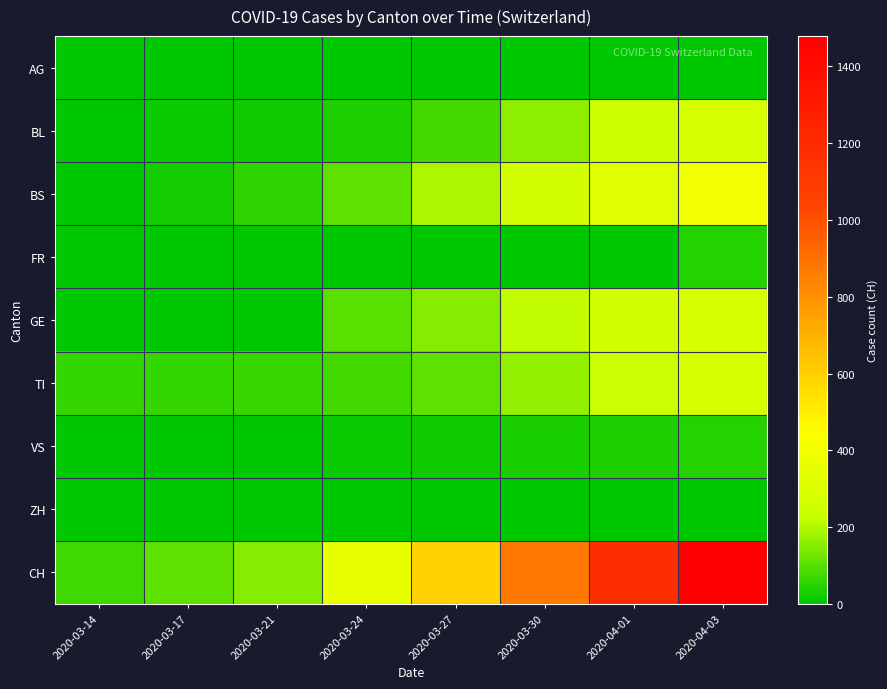

Between 2020-03-21 and 2020-03-30, which is larger?

2020-03-21